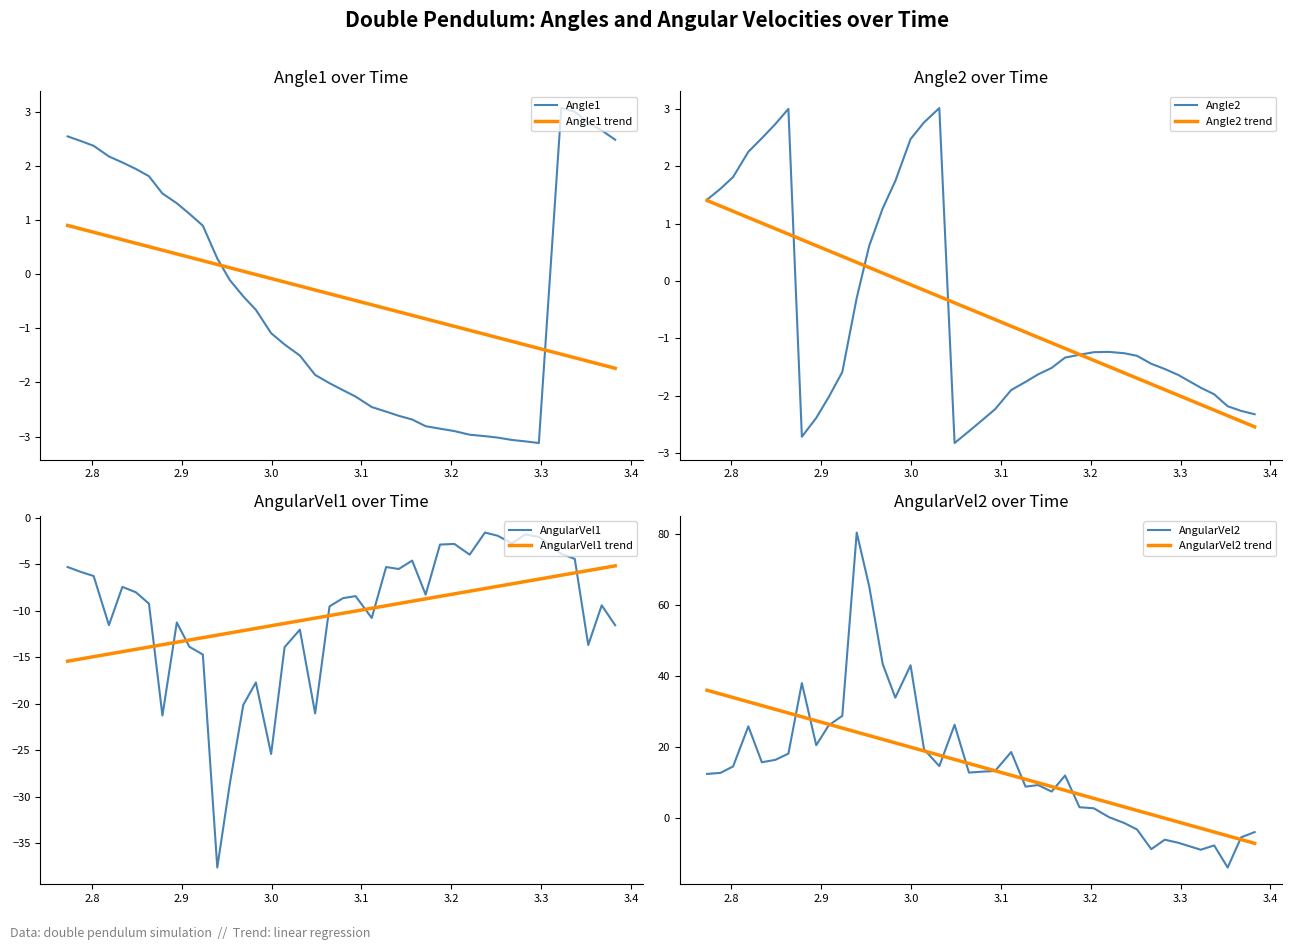

What is the highest value of the AngularVel2 series?

80.4